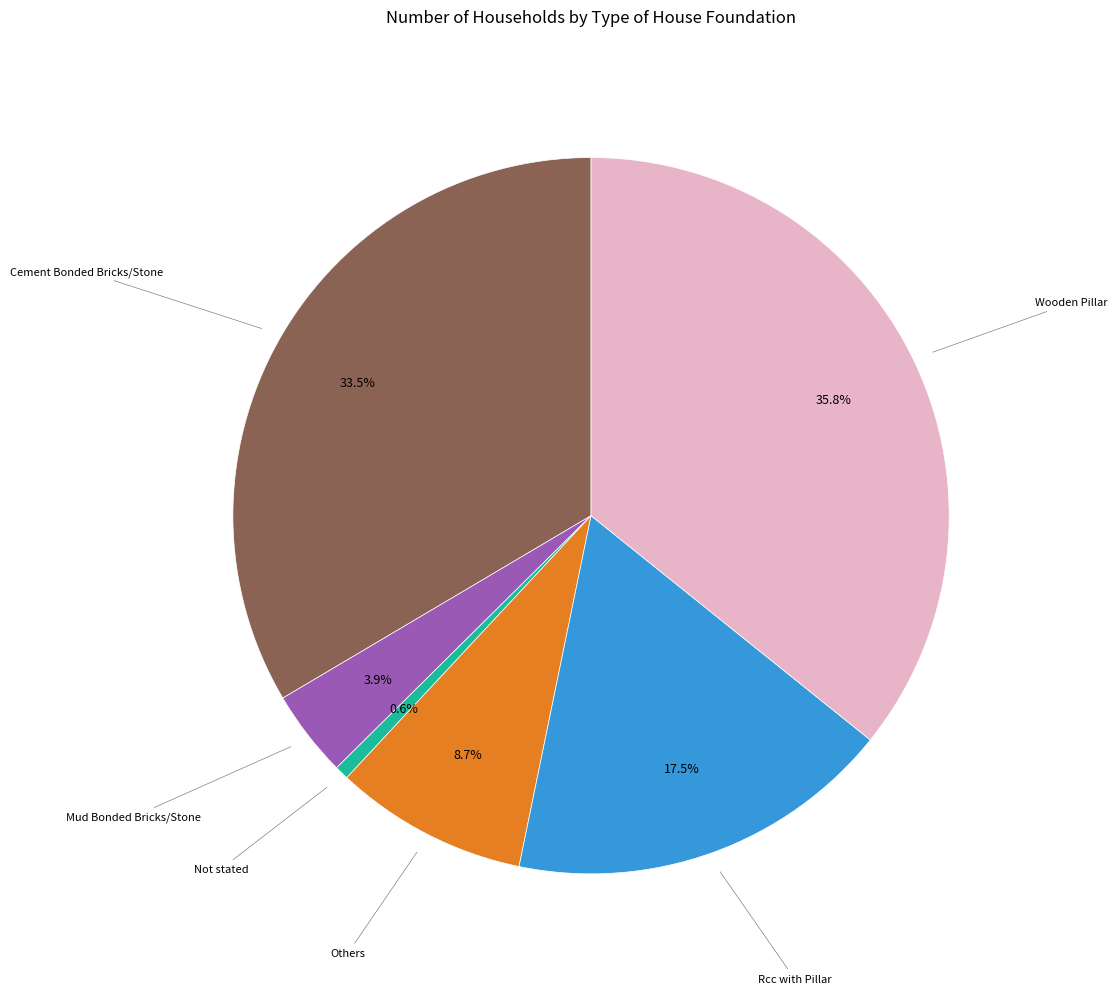

Does any single category account for the majority?

No